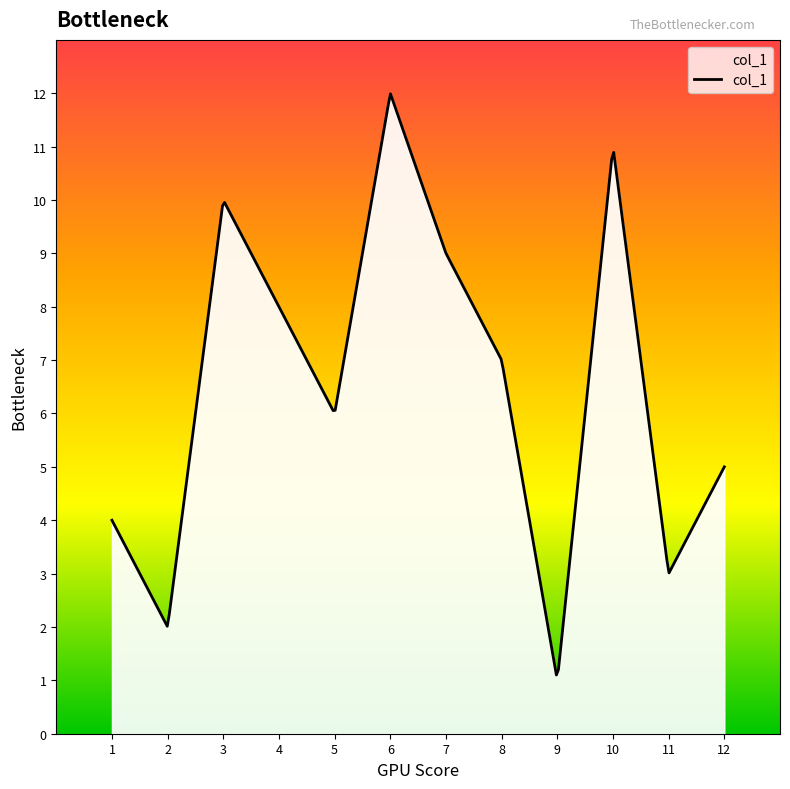

What is the difference between the maximum and minimum values?

10.9